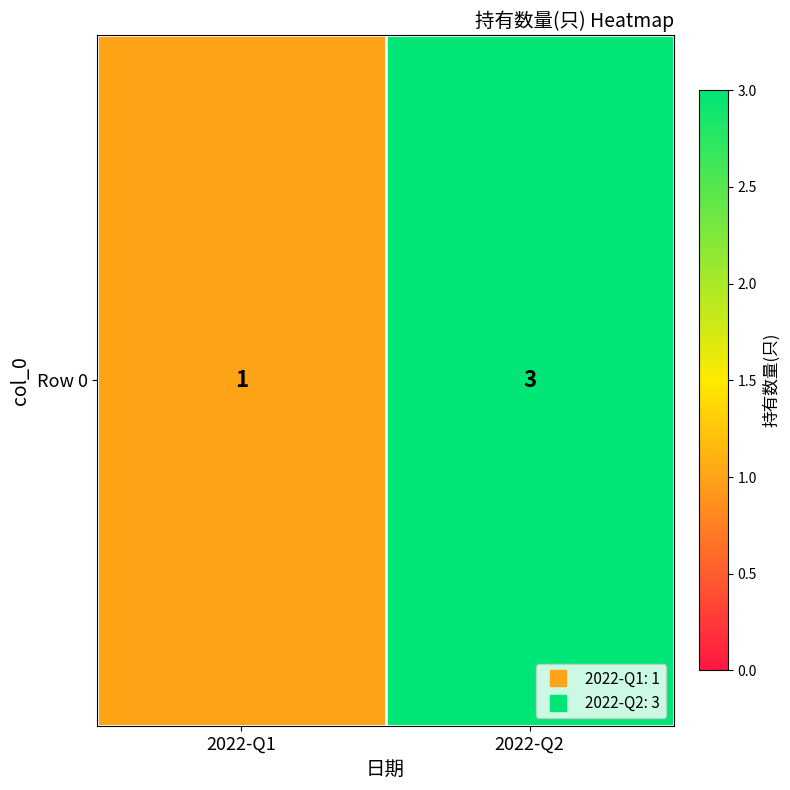

What is the change in value from 2022-Q1 to 2022-Q2?

+2